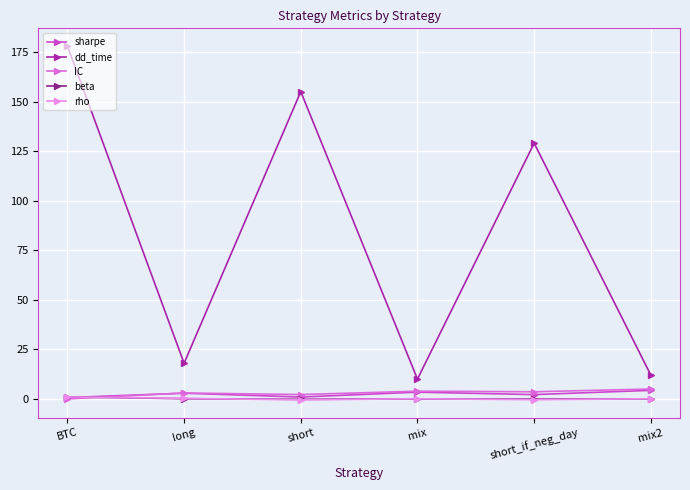

Is the value of beta at short greater than the value of IC at mix2?

No